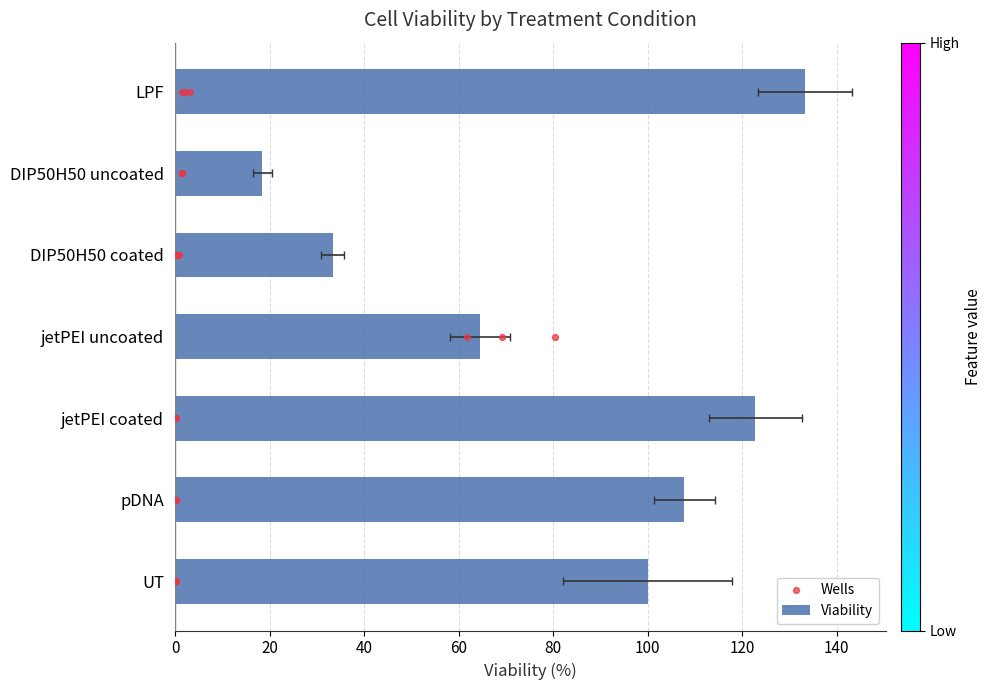

What is the change in value from pDNA to DIP50H50 uncoated?

-89.4